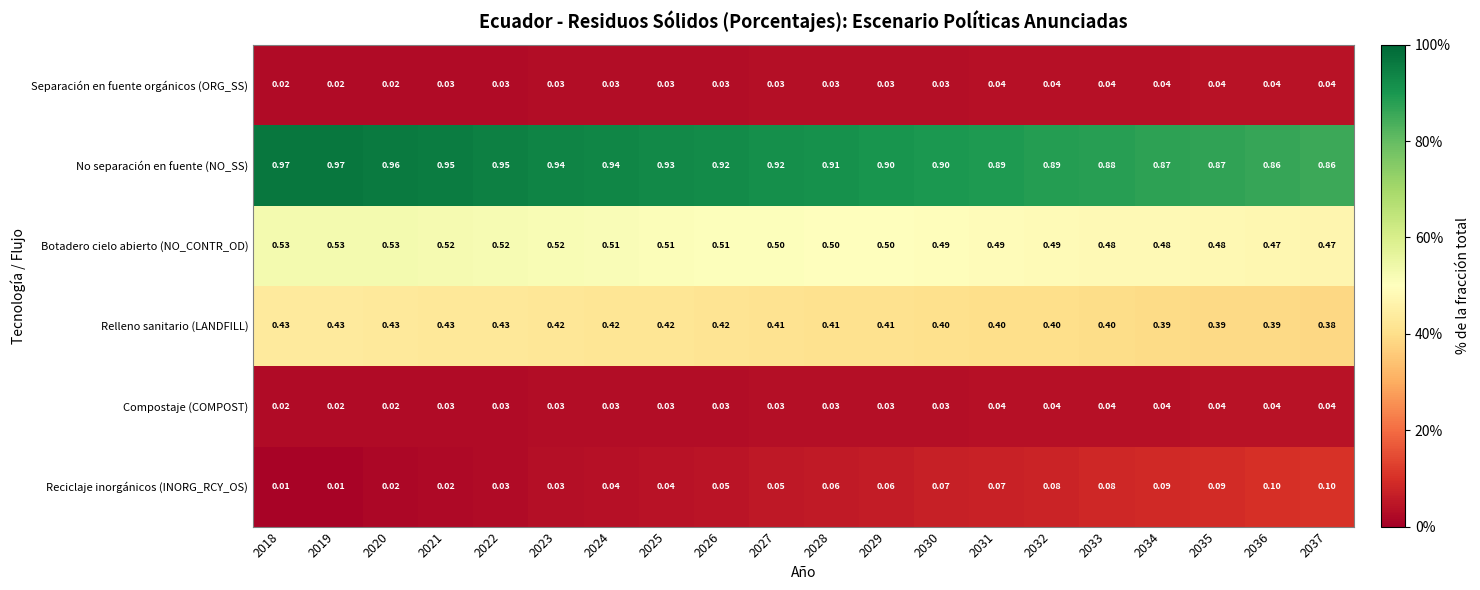

Between 2026 and 2036, which series saw the biggest shift?

No separación en fuente (NO_SS)